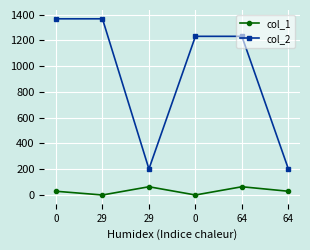

Which series has the widest spread of values?

col_2